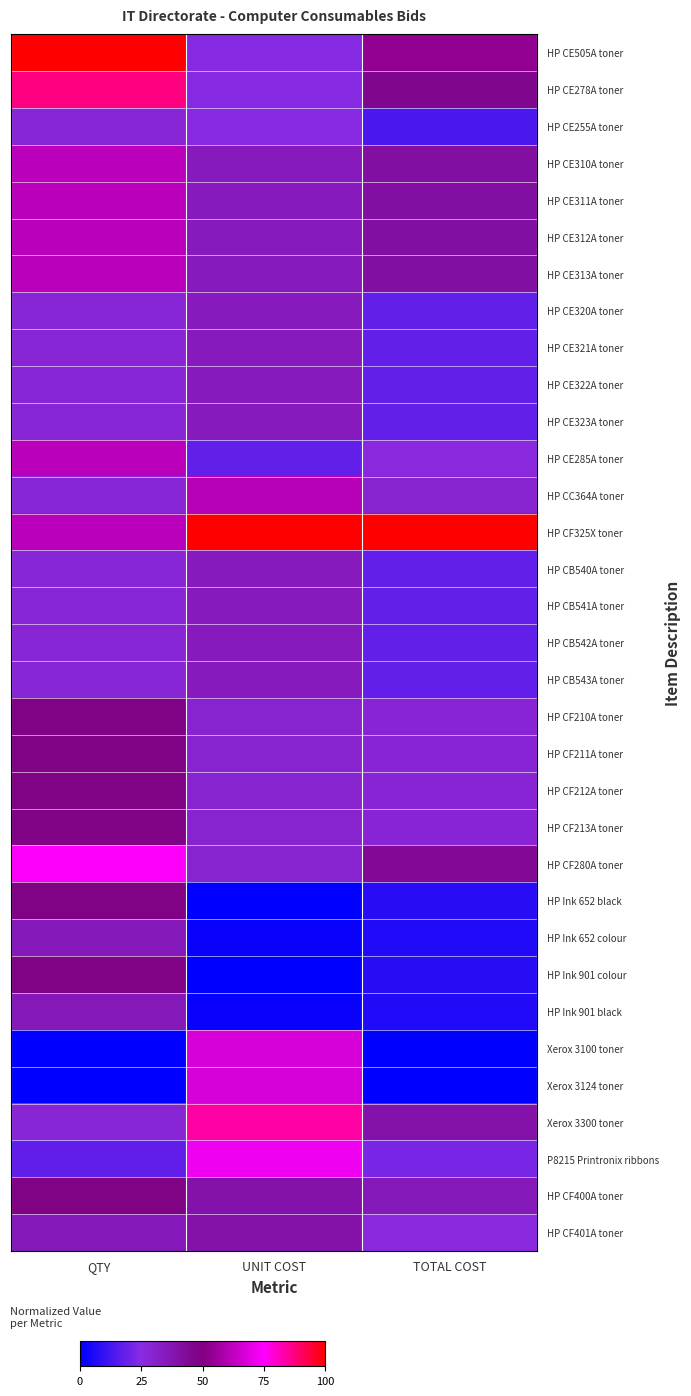

Which series has the largest total across all categories?

HP CF325X toner